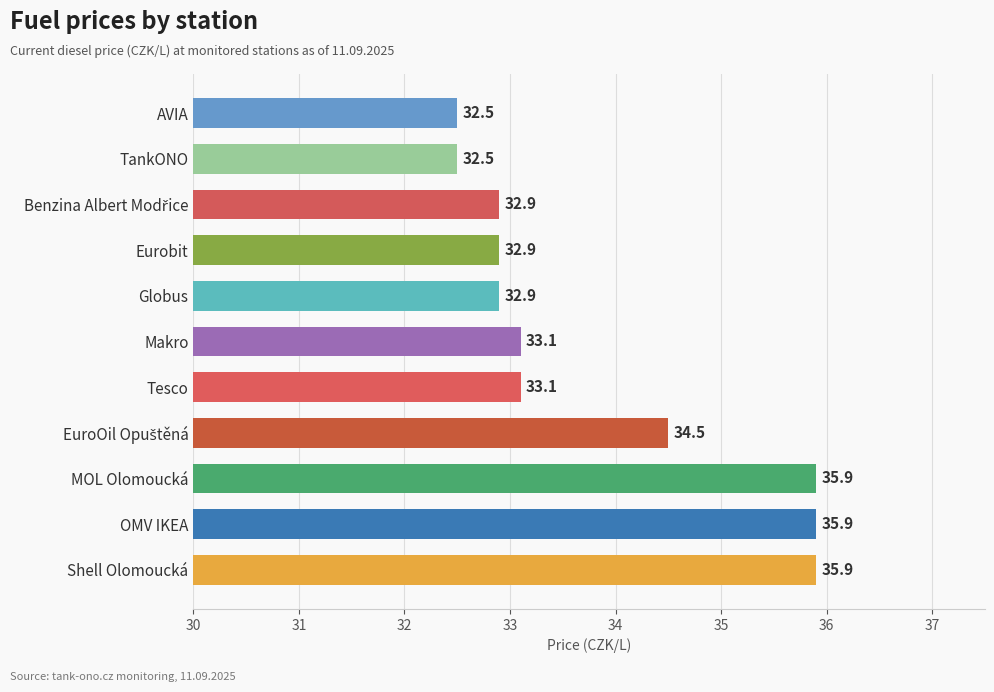

What is the approximate value at Globus?

32.9